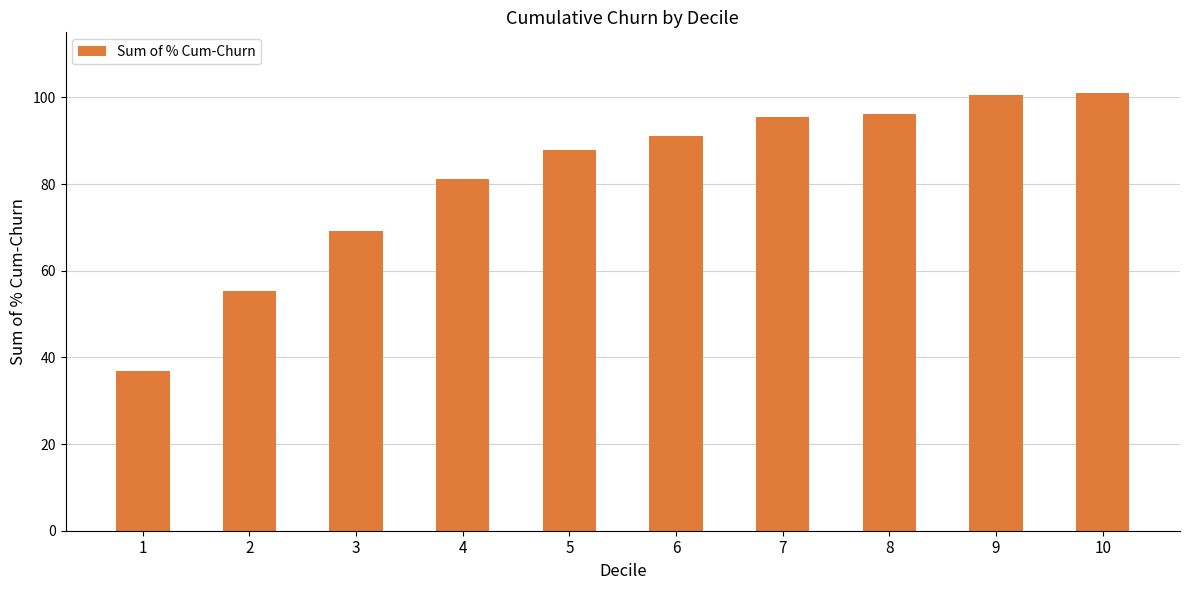

How many bars are there in total?

10